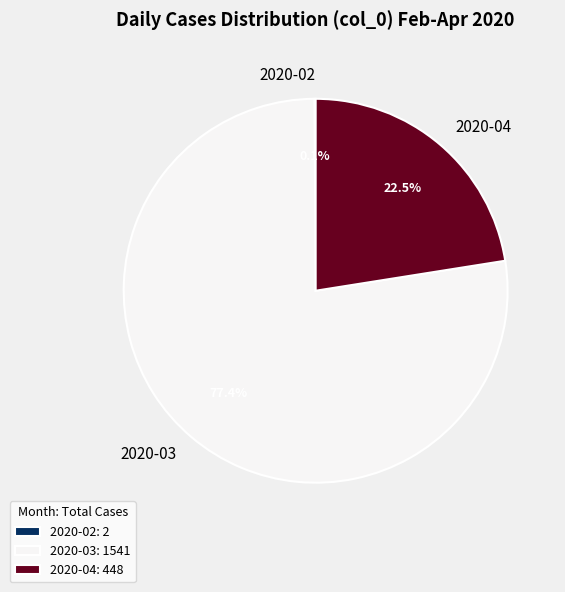

Is 2020-03 the majority of the pie?

Yes